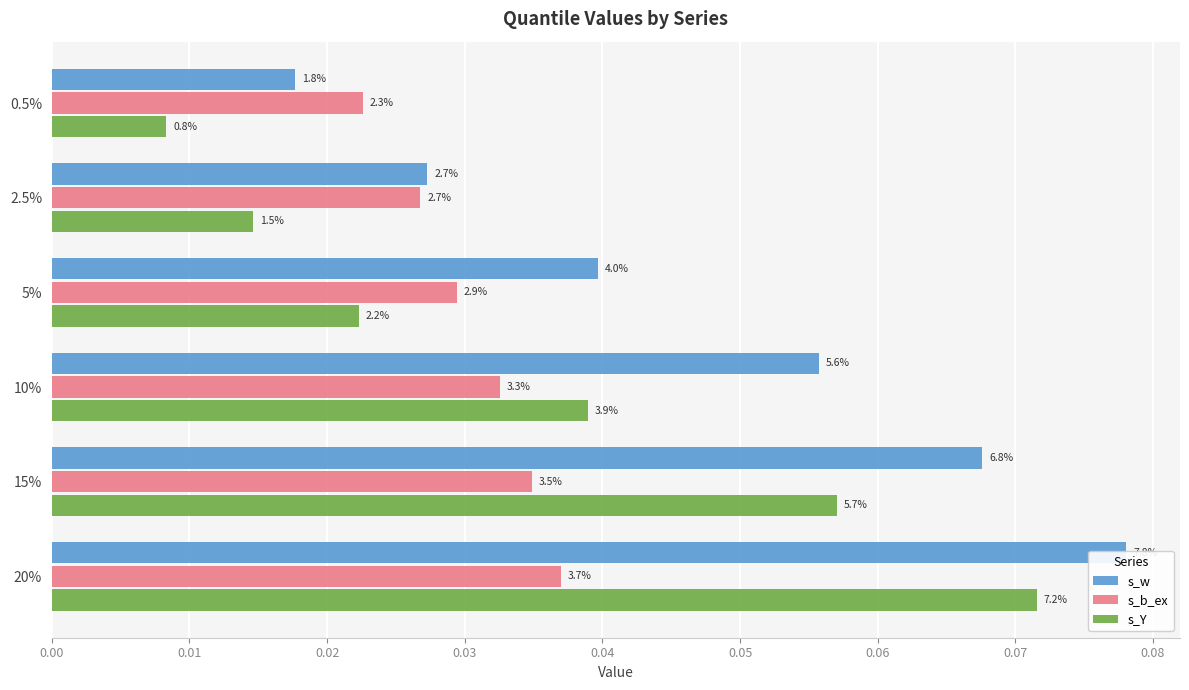

How many distinct data groups are displayed?

3